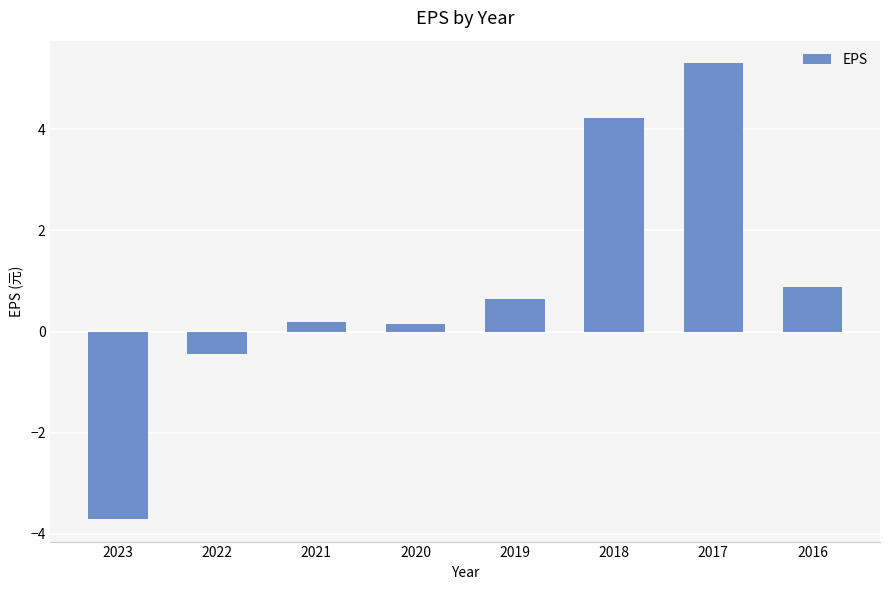

Does the chart contain any negative values?

Yes